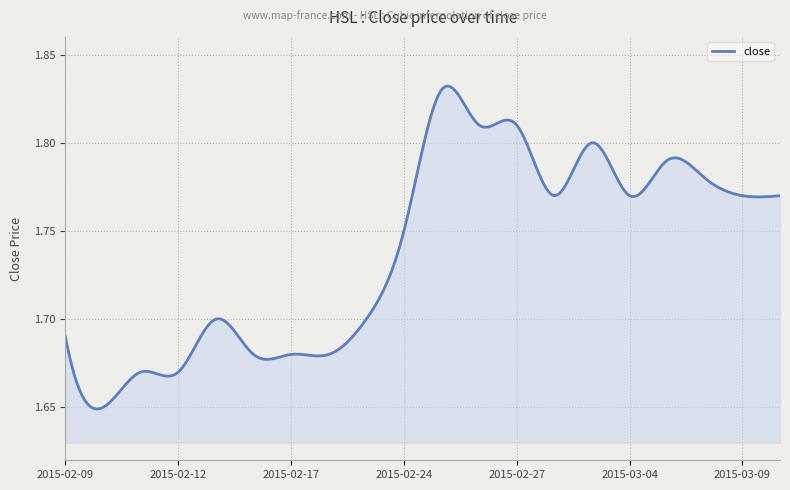

Count the number of data series in this chart.

1